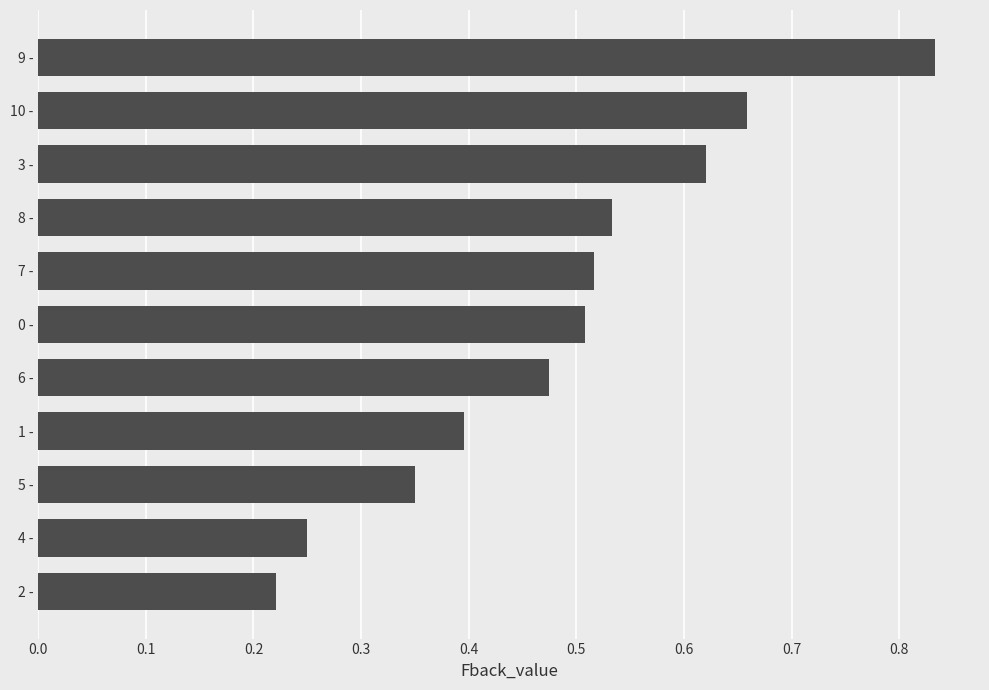

At which category does the chart reach its peak across all series?

9 -